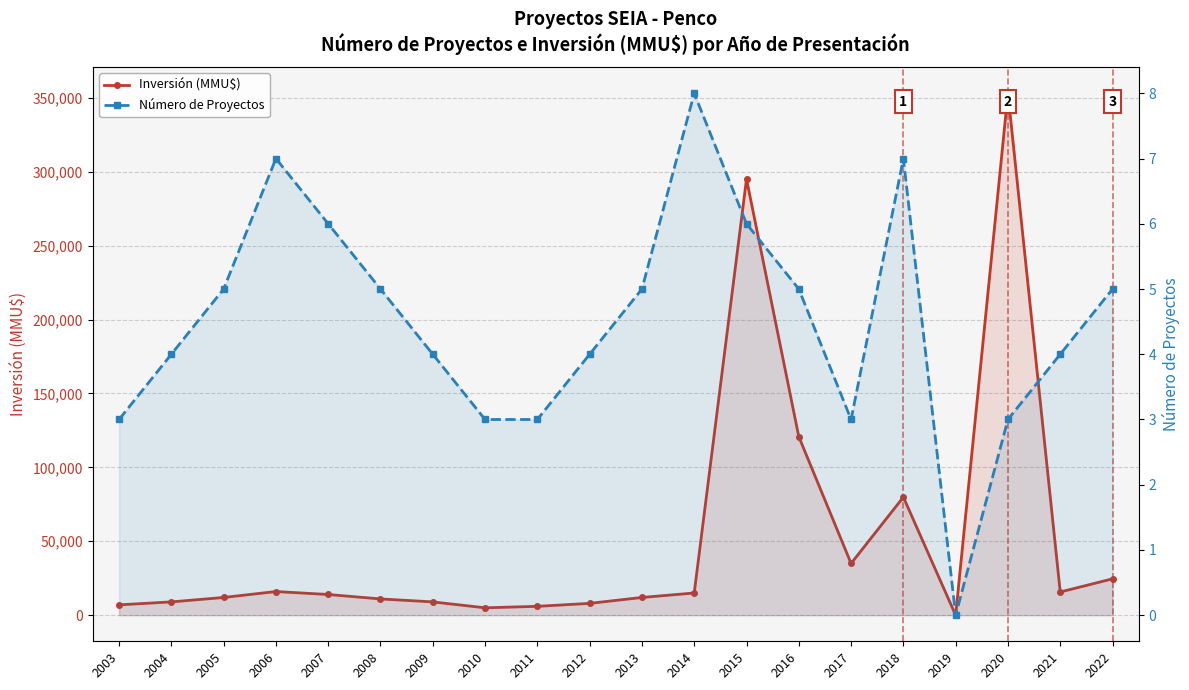

What is the highest value of the Inversión (MMU$) series?

353020